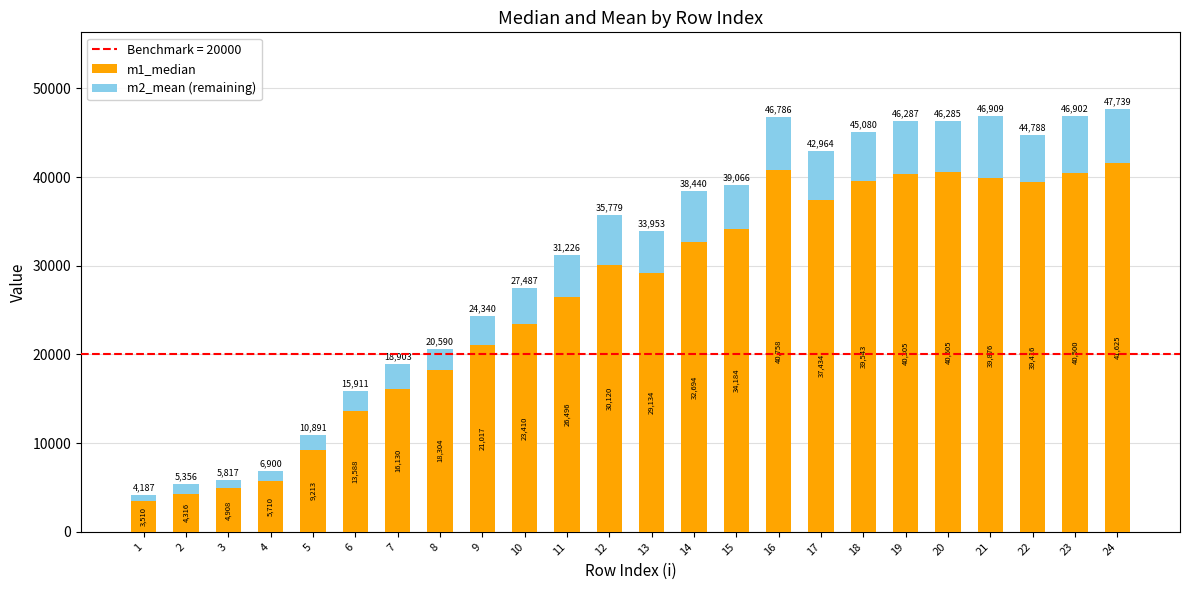

Where is m1_median nearest to the value 22567?

10